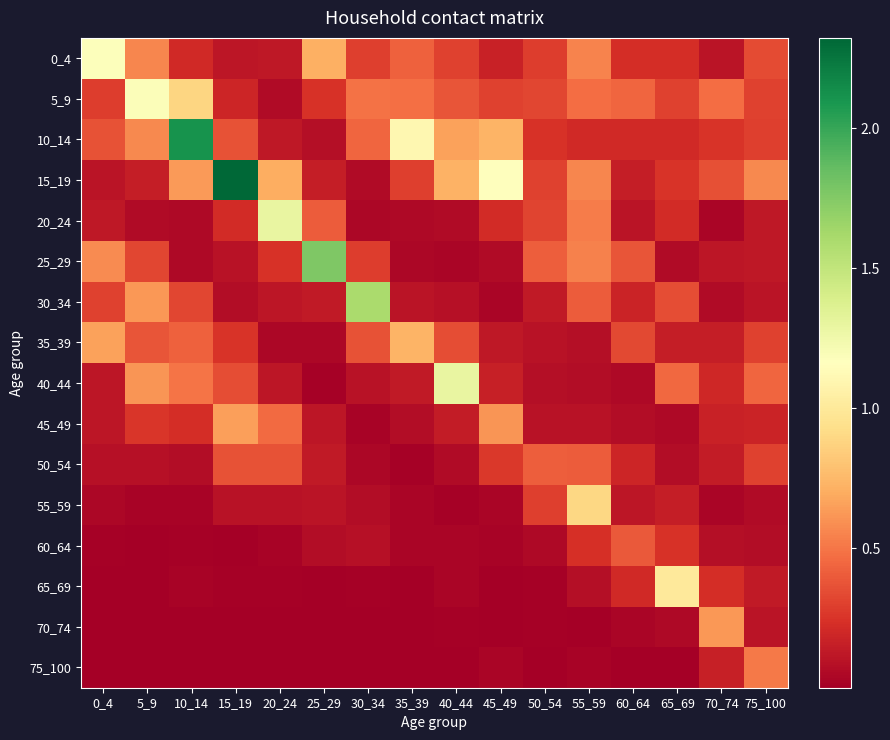

Which series has the largest total across all categories?

15_19